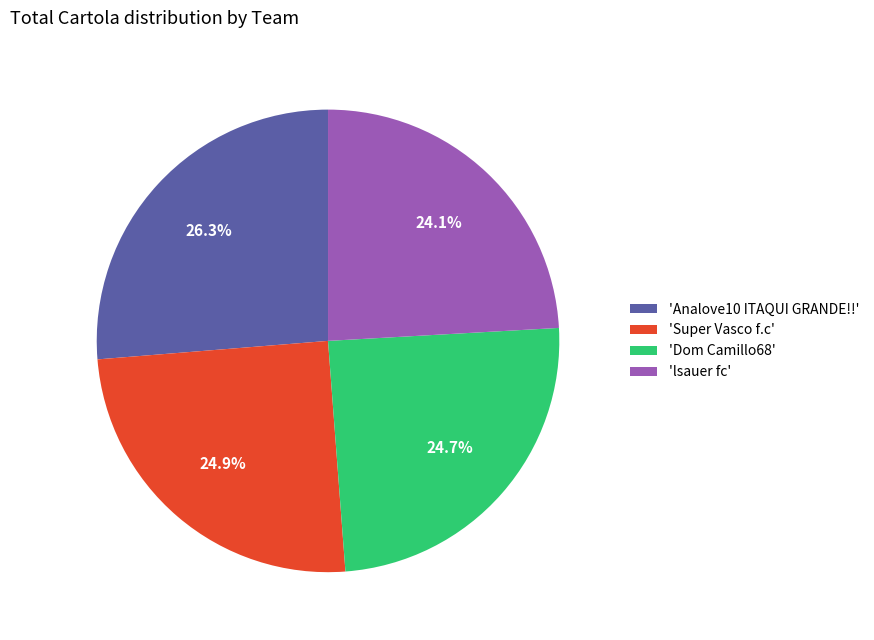

What is the ratio of the value at 'Analove10 ITAQUI GRANDE!!' to the value at 'lsauer fc'?

1.1